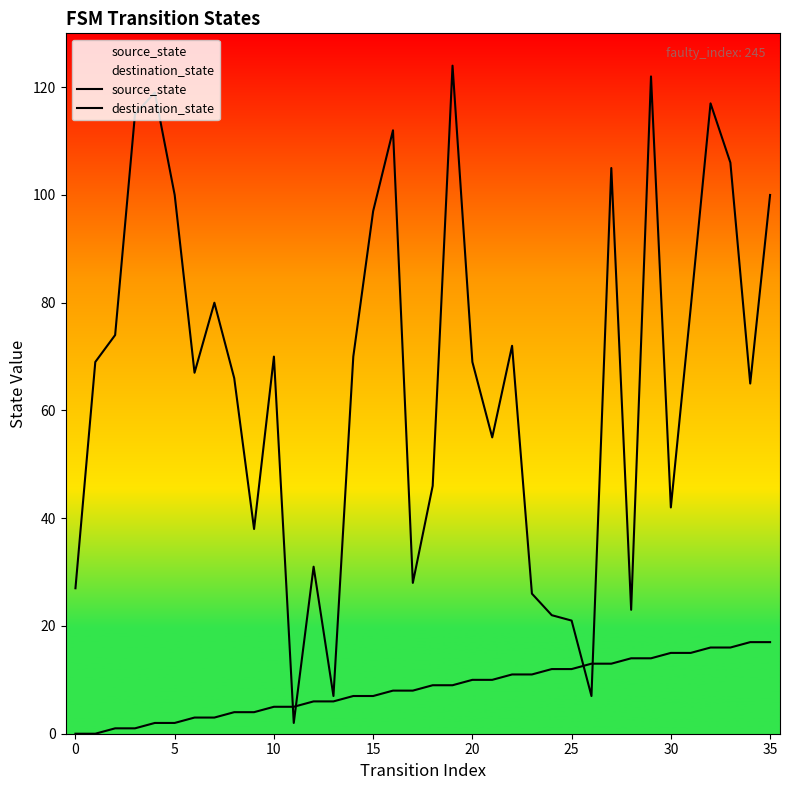

Which series changed the most between 26 and 30?

destination_state